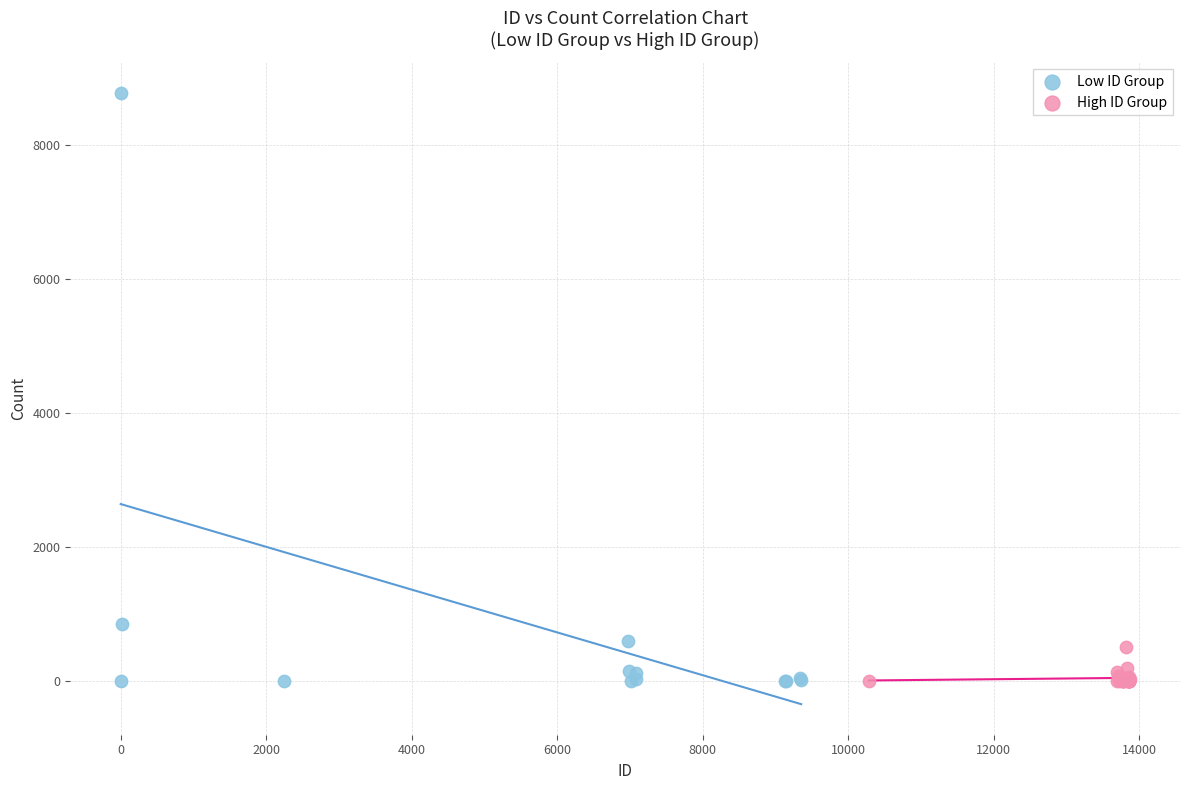

Which series reaches the maximum Y coordinate?

Low ID Group